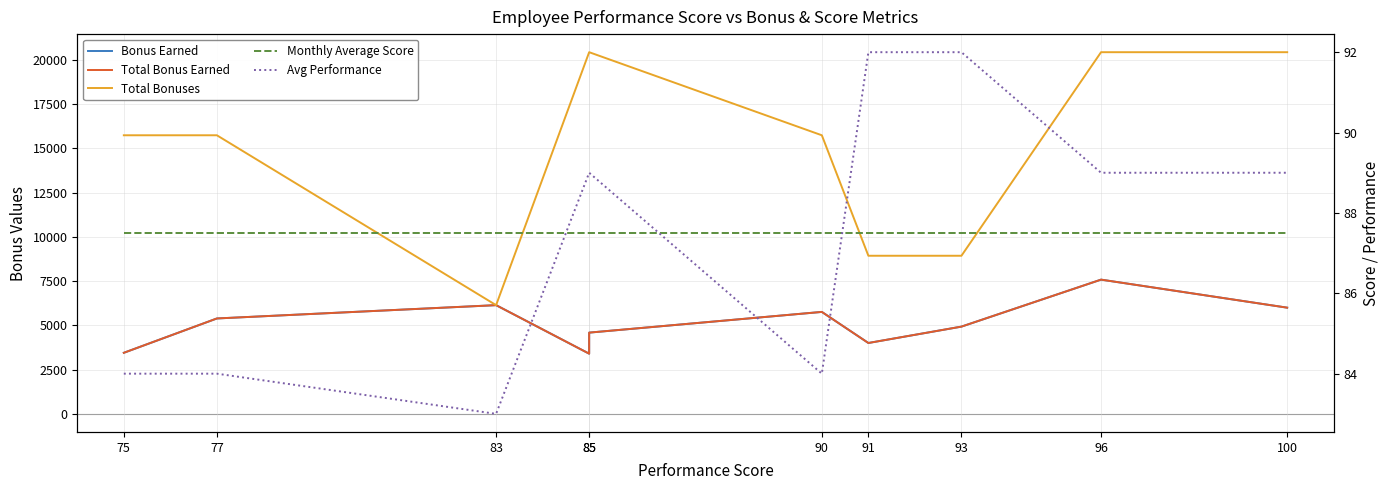

Does the chart have visible grid lines?

Yes